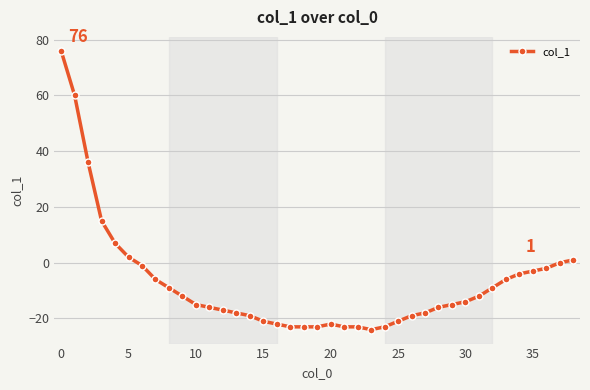

What is the smallest value displayed?

-24